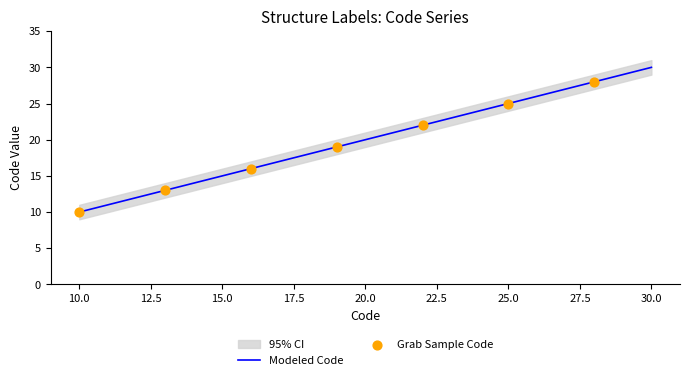

What is the lowest value of the Modeled Code series?

10